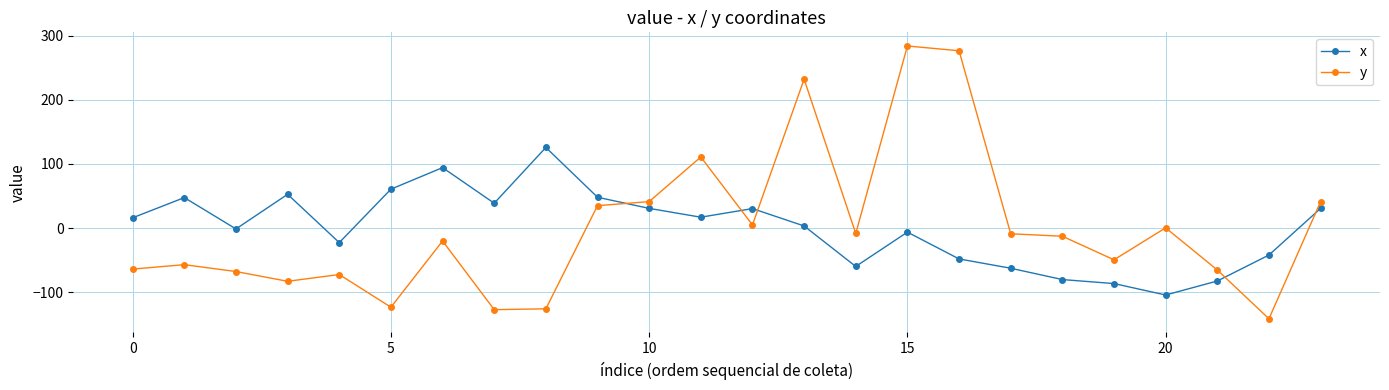

What are all the series names shown in the legend?

x, y